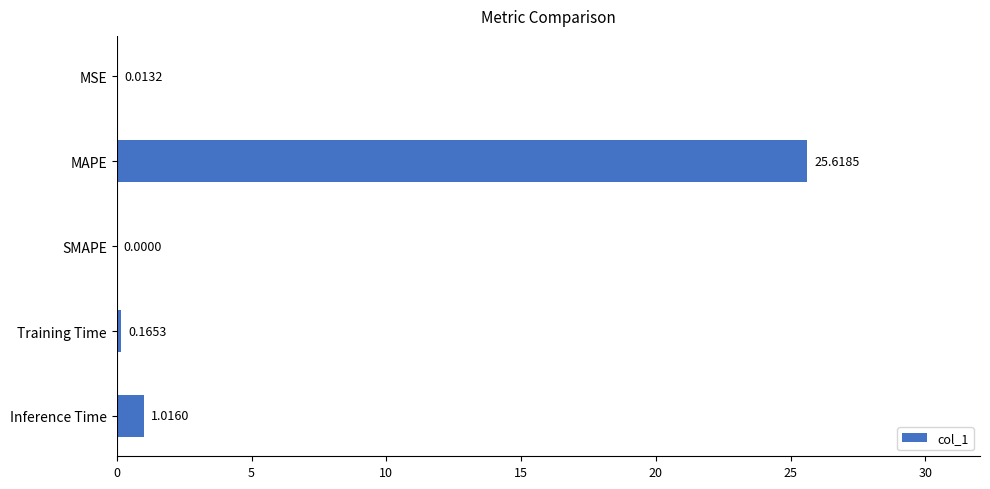

What is the sum of the values at Inference Time and MAPE?

26.6